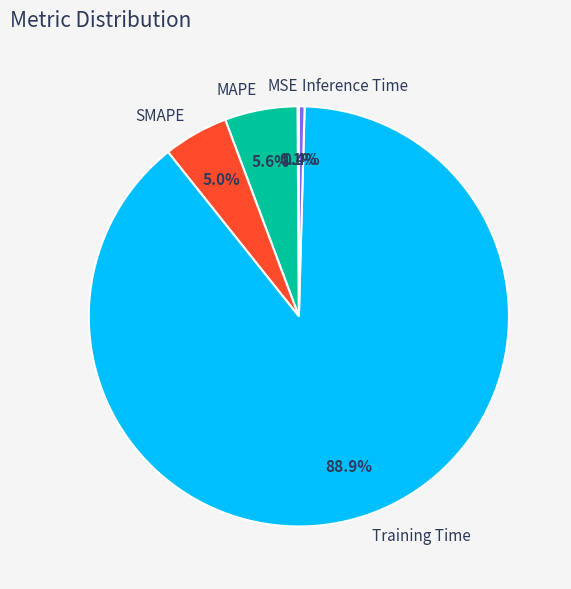

Does Training Time represent more than half of the total?

Yes